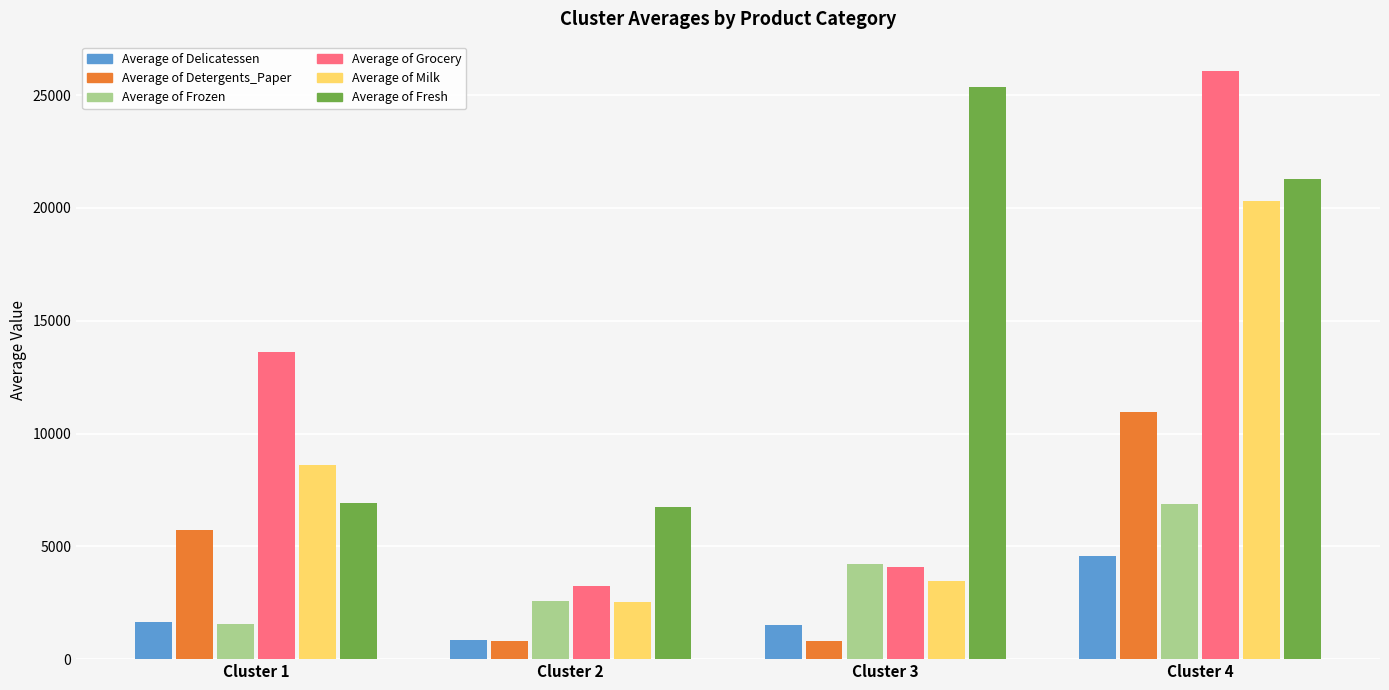

What are all the series names shown in the legend?

Average of Delicatessen, Average of Detergents_Paper, Average of Frozen, Average of Grocery, Average of Milk, Average of Fresh